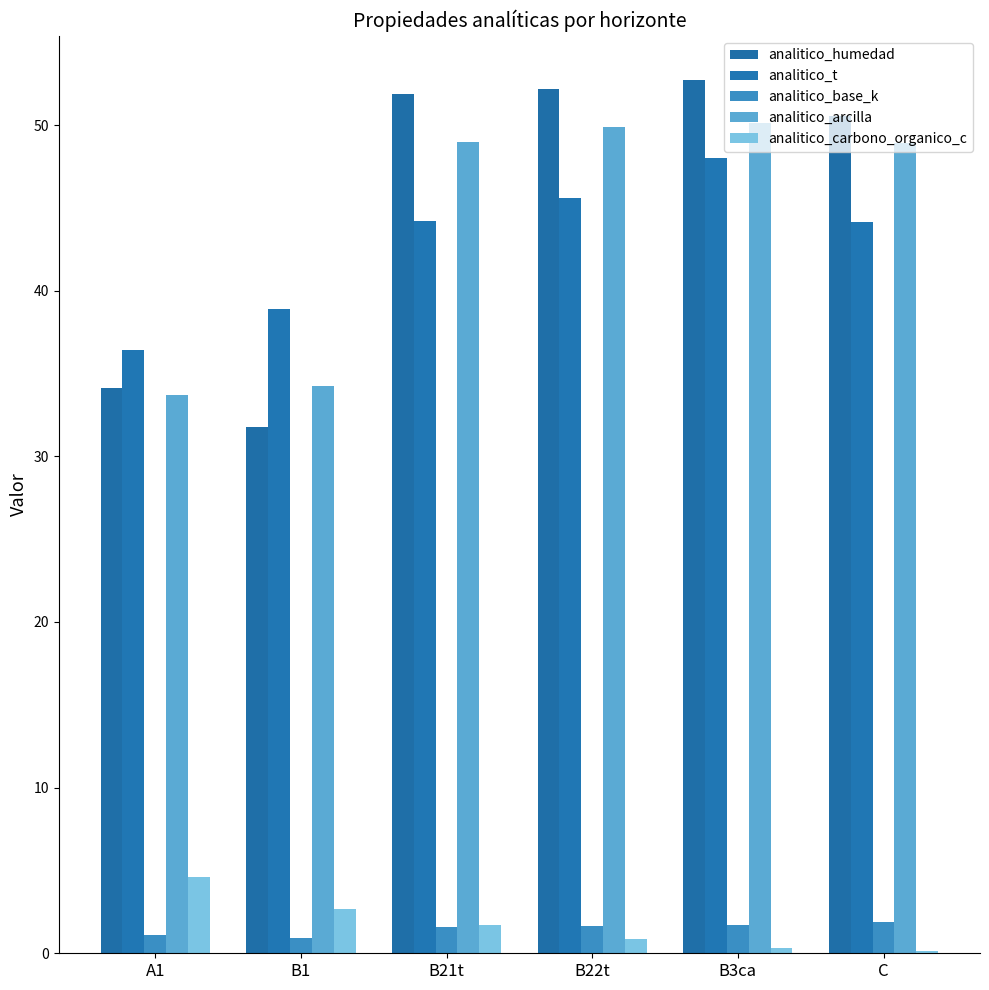

How many groups of bars are there?

6